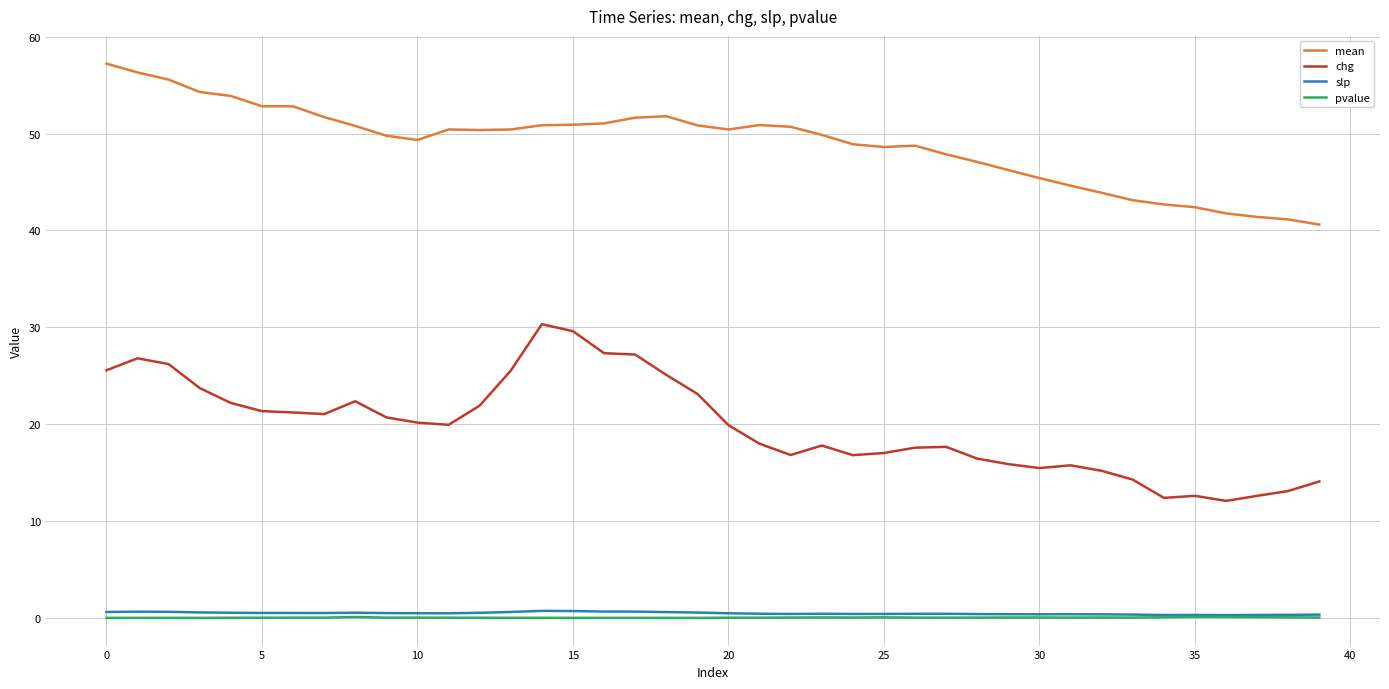

Which series has the largest total across all categories?

mean